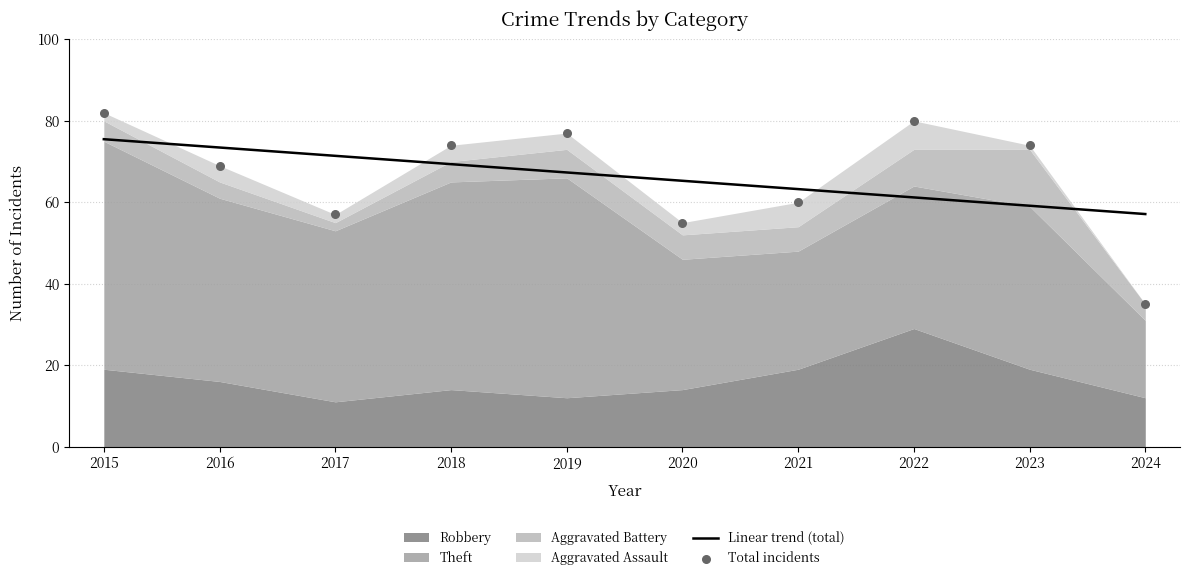

What is the total value across all series at 2015?

82